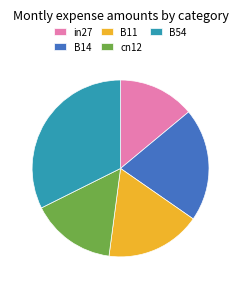

Does cn12 represent more than half of the total?

No